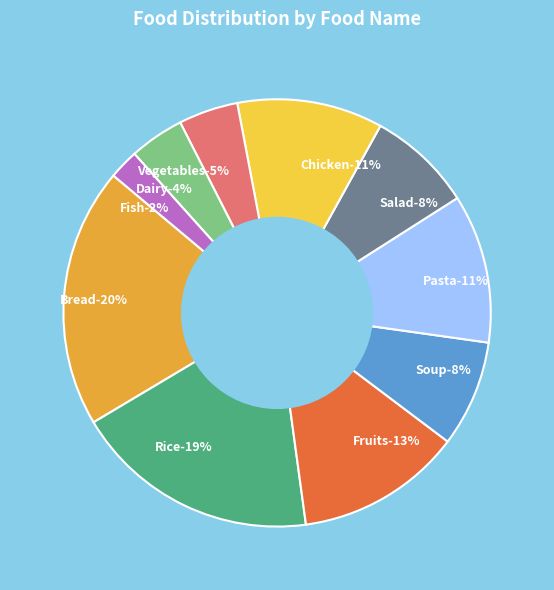

What percentage is the Salad slice, to the nearest percent?

8%